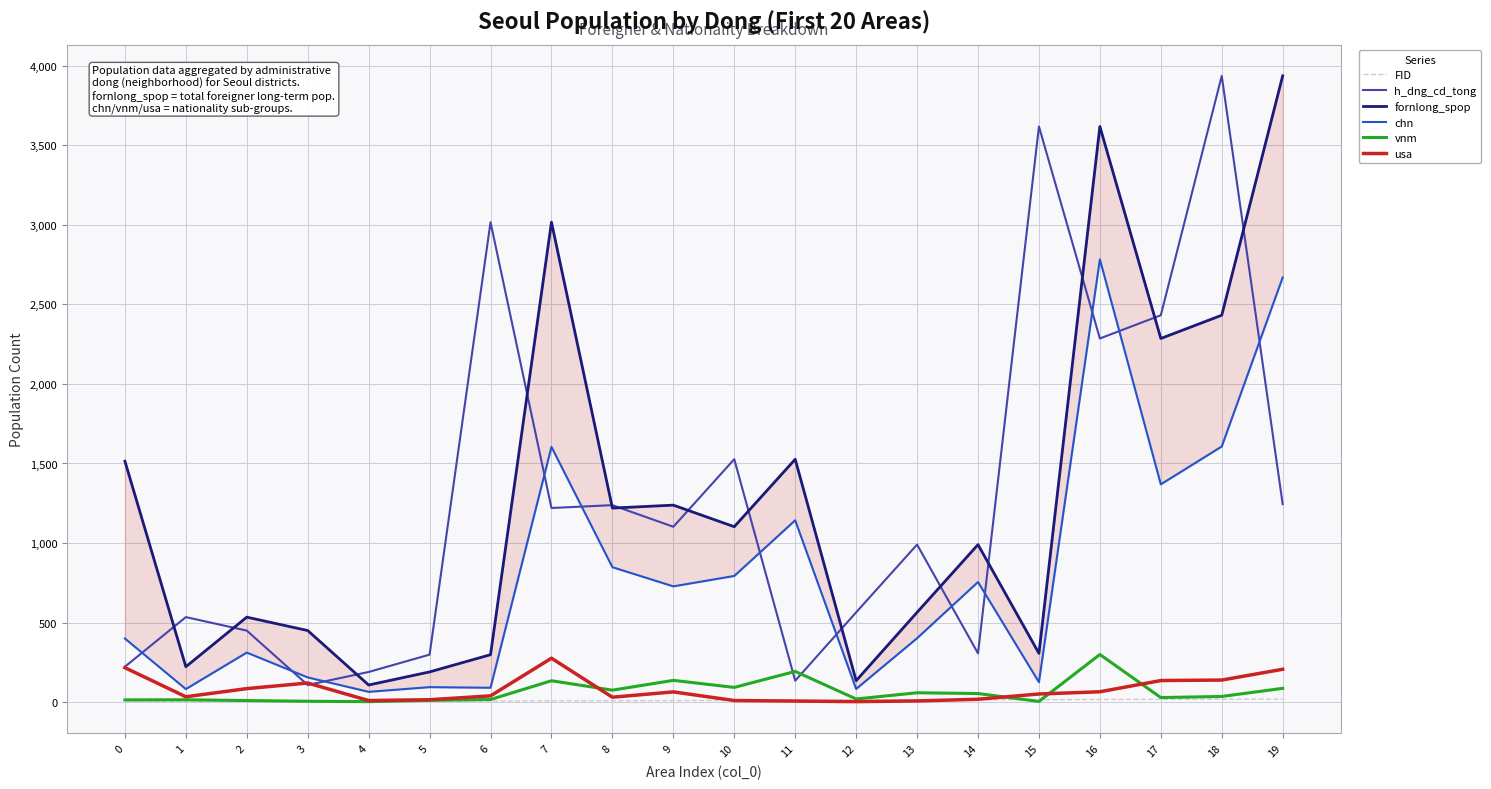

The value of chn at 2 is 310.9. True or false?

True